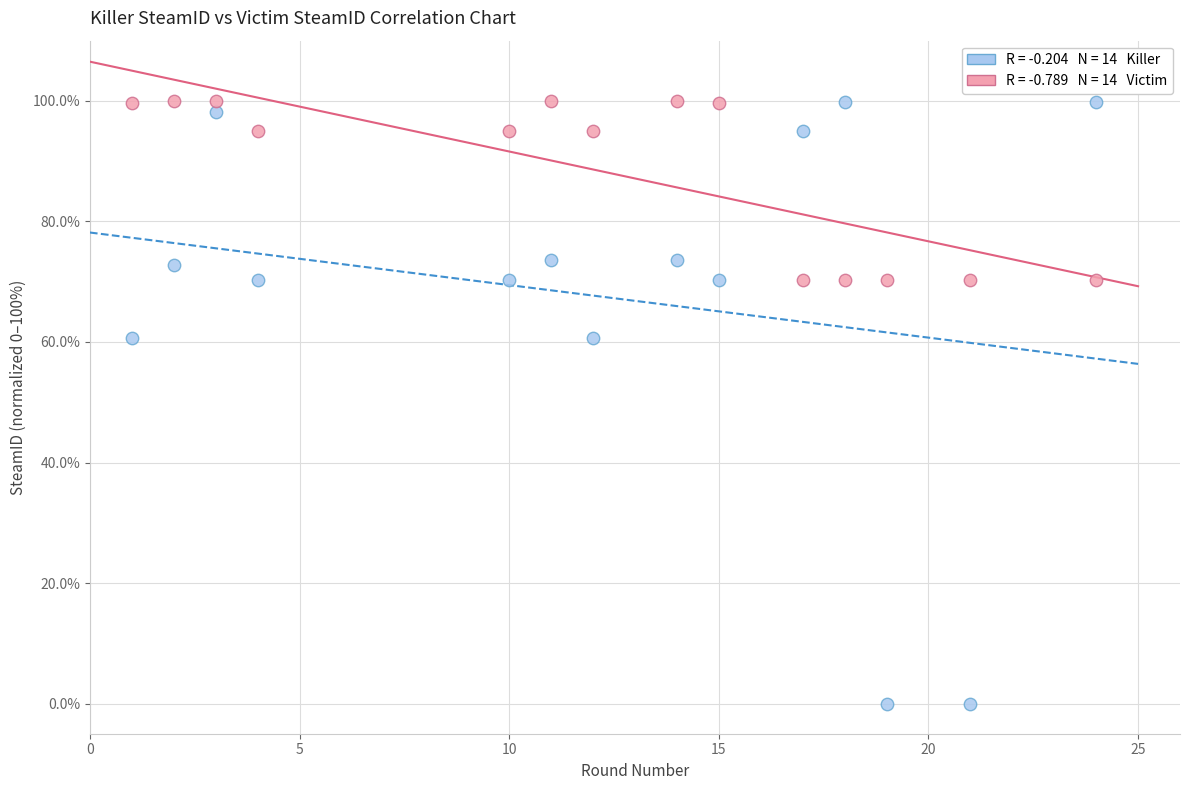

Across all data points, what is the range of X values (max minus min)?

23.0